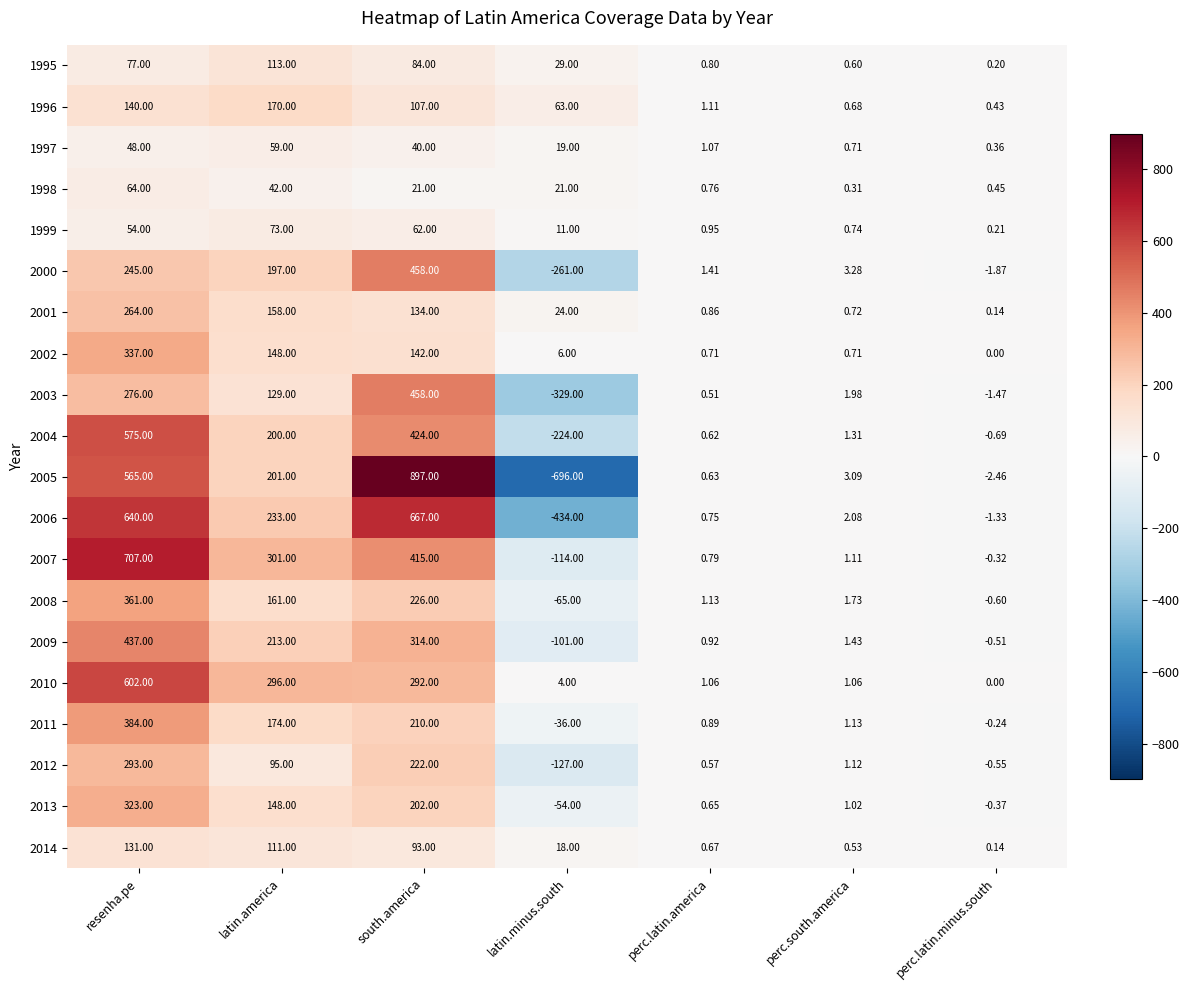

Which series has the largest range (max minus min)?

2005